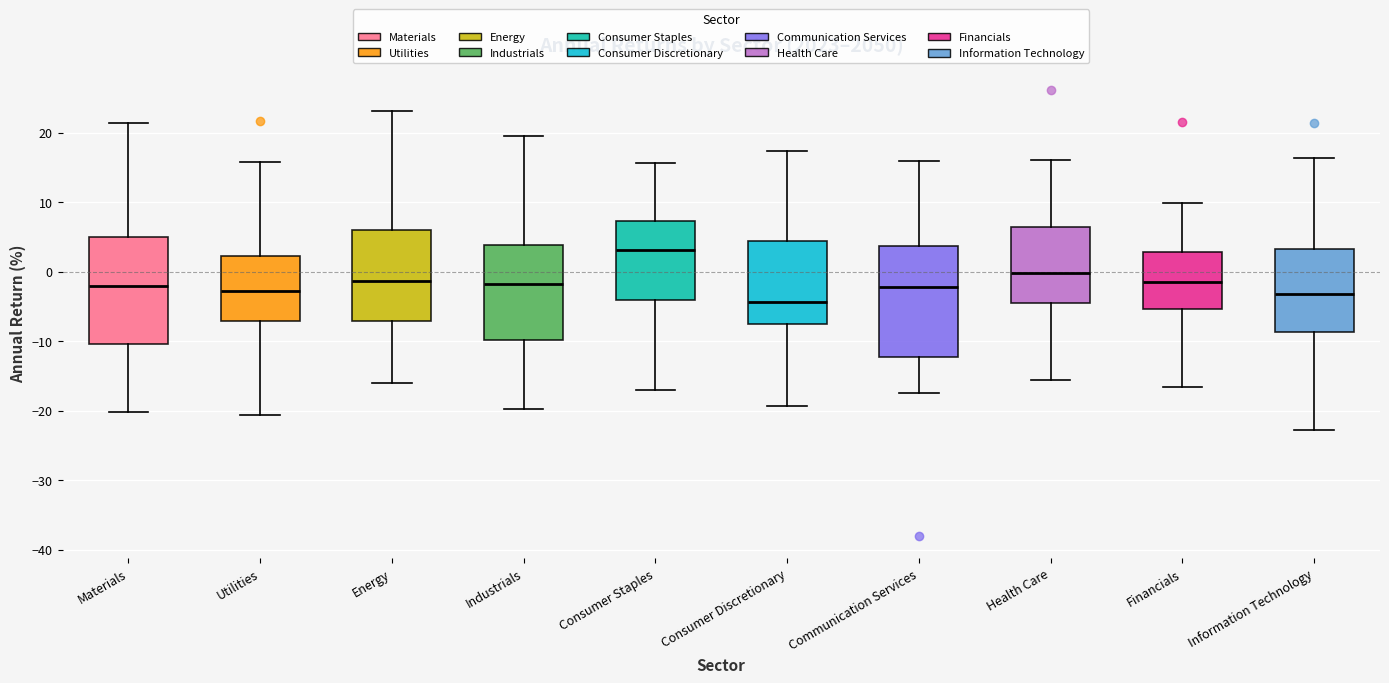

Reading left to right, transcribe this box plot: for each box, give where its median line is, the range the box spans, and where its two whiskers end, as read against the y-axis. The values are not printed on the chart, so give them approximately, as read against the axis.

Materials: median -2, box -10 to 5, whiskers -20 to 21
Utilities: median -3, box -7 to 2, whiskers -21 to 16
Energy: median -1, box -7 to 6, whiskers -16 to 23
Industrials: median -2, box -10 to 4, whiskers -20 to 20
Consumer Staples: median 3, box -4 to 7, whiskers -17 to 16
Consumer Discretionary: median -4, box -8 to 4, whiskers -19 to 17
Communication Services: median -2, box -12 to 4, whiskers -17 to 16
Health Care: median 0, box -5 to 6, whiskers -16 to 16
Financials: median -2, box -5 to 3, whiskers -17 to 10
Information Technology: median -3, box -9 to 3, whiskers -23 to 16